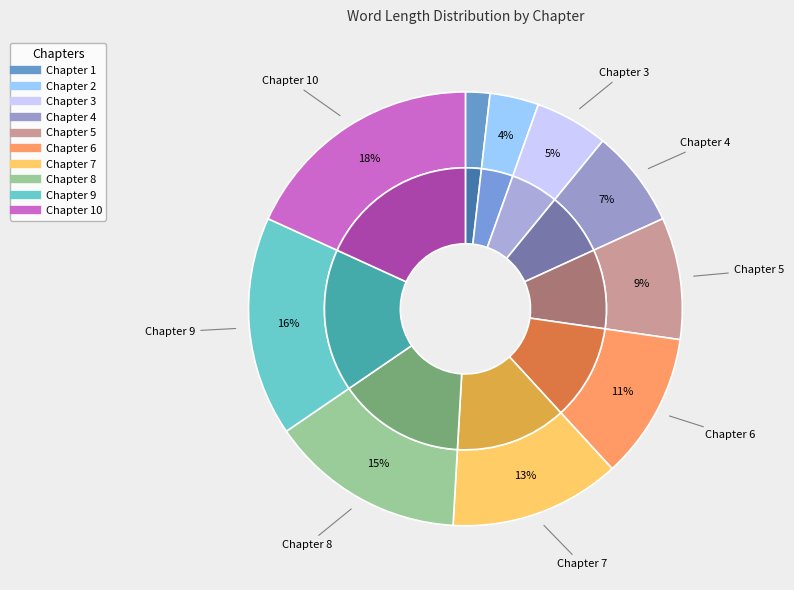

Count the number of slices in the pie.

10